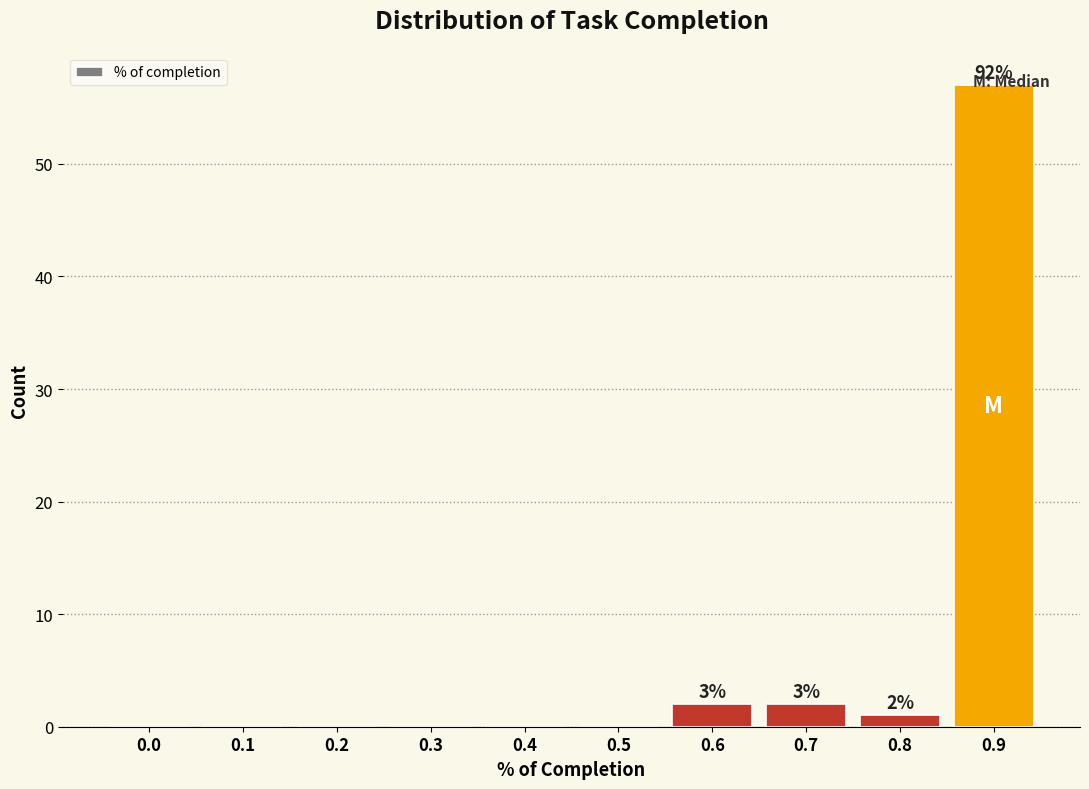

What is the sum of all values?

62